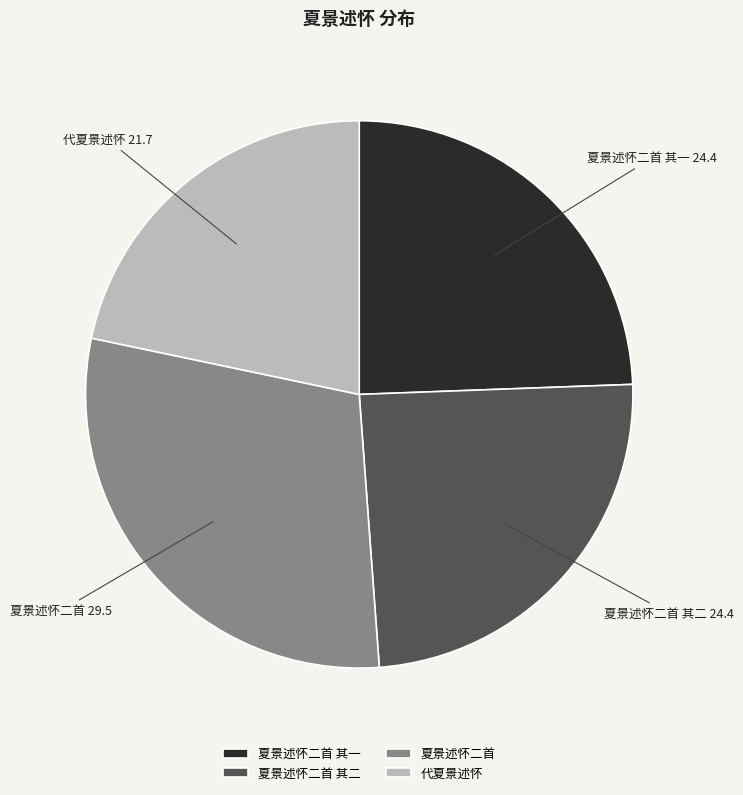

What is the largest slice in the pie chart?

夏景述怀二首